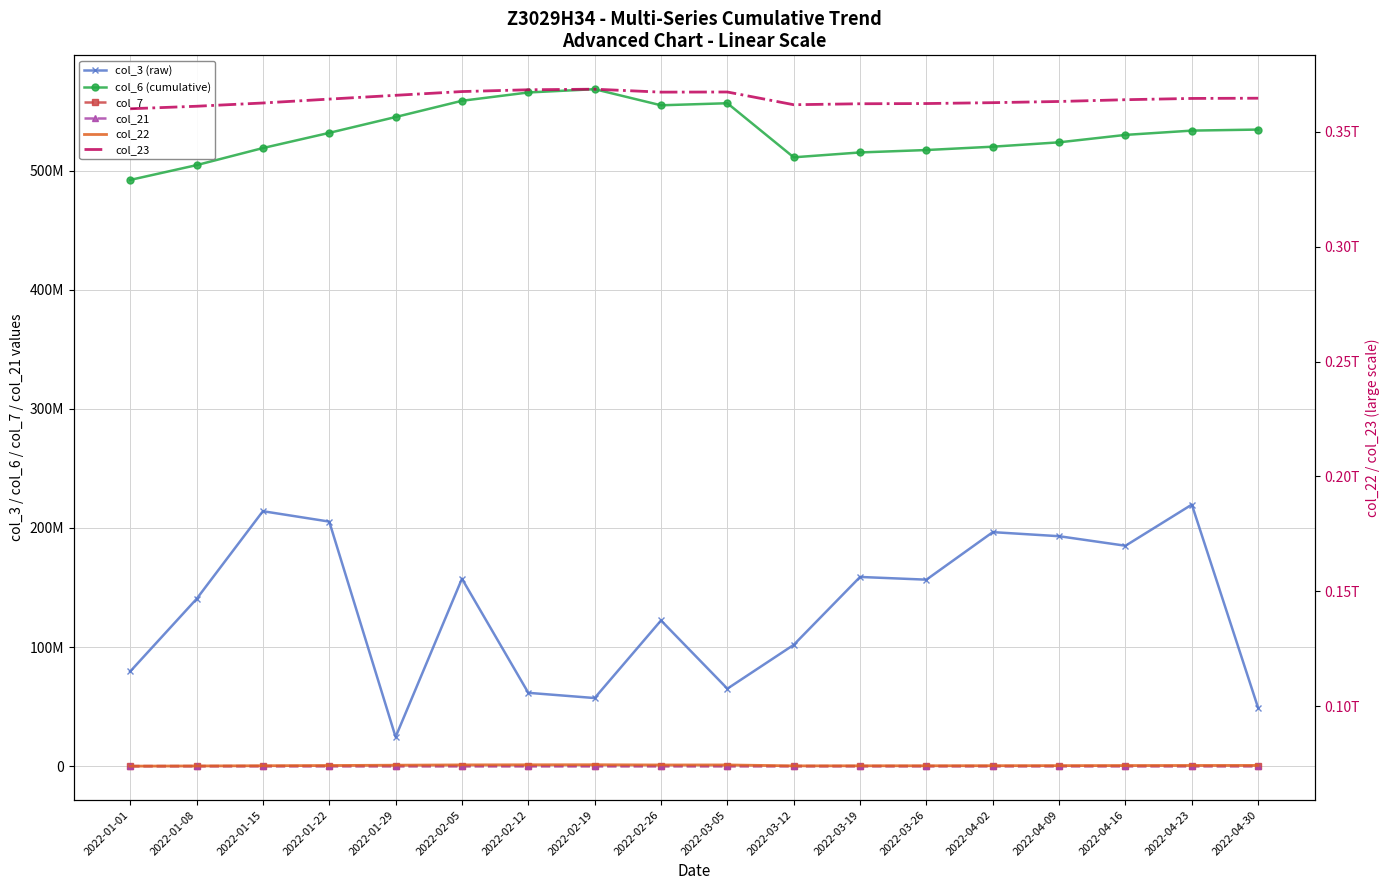

The col_22 series shows 74434284488 at 2022-02-12. True or false?

True